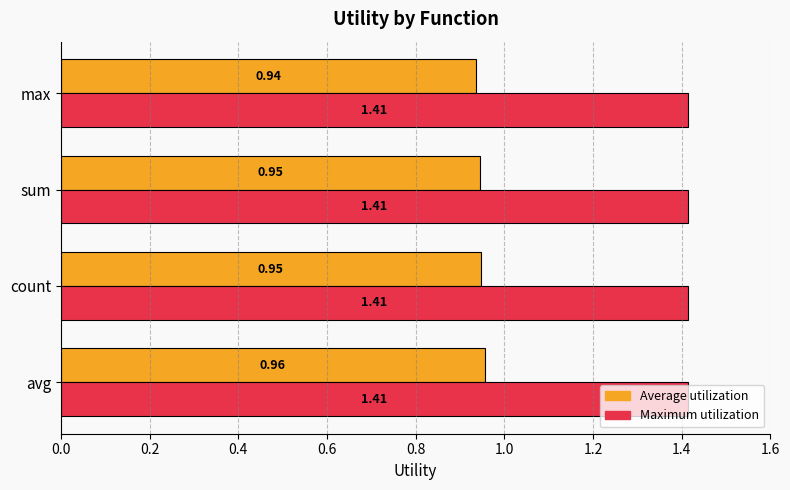

Which series has the largest total across all categories?

Maximum utilization